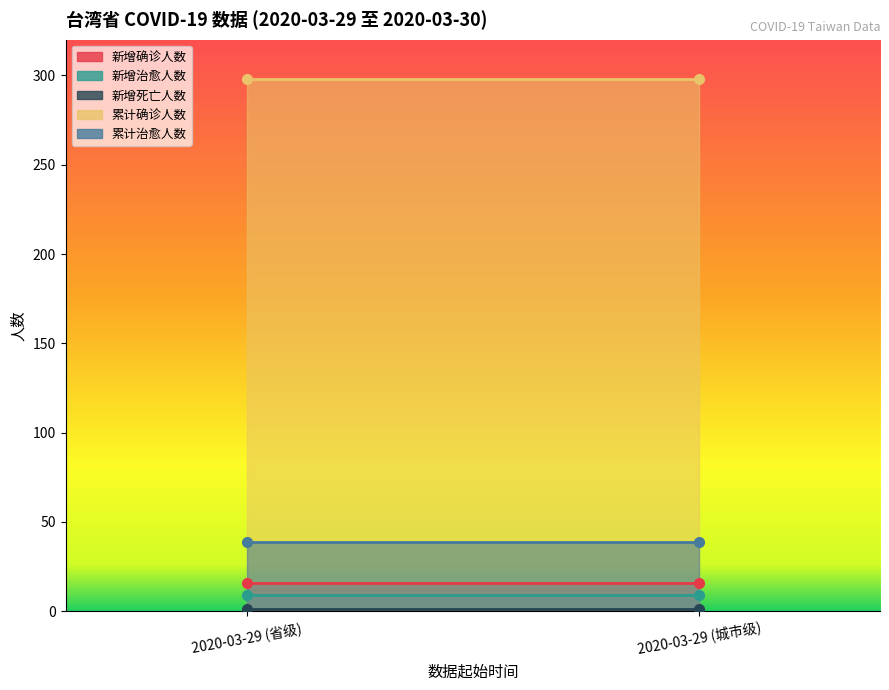

Rank the series by their maximum value, from lowest to highest.

新增死亡人数, 新增治愈人数, 新增确诊人数, 累计治愈人数, 累计确诊人数